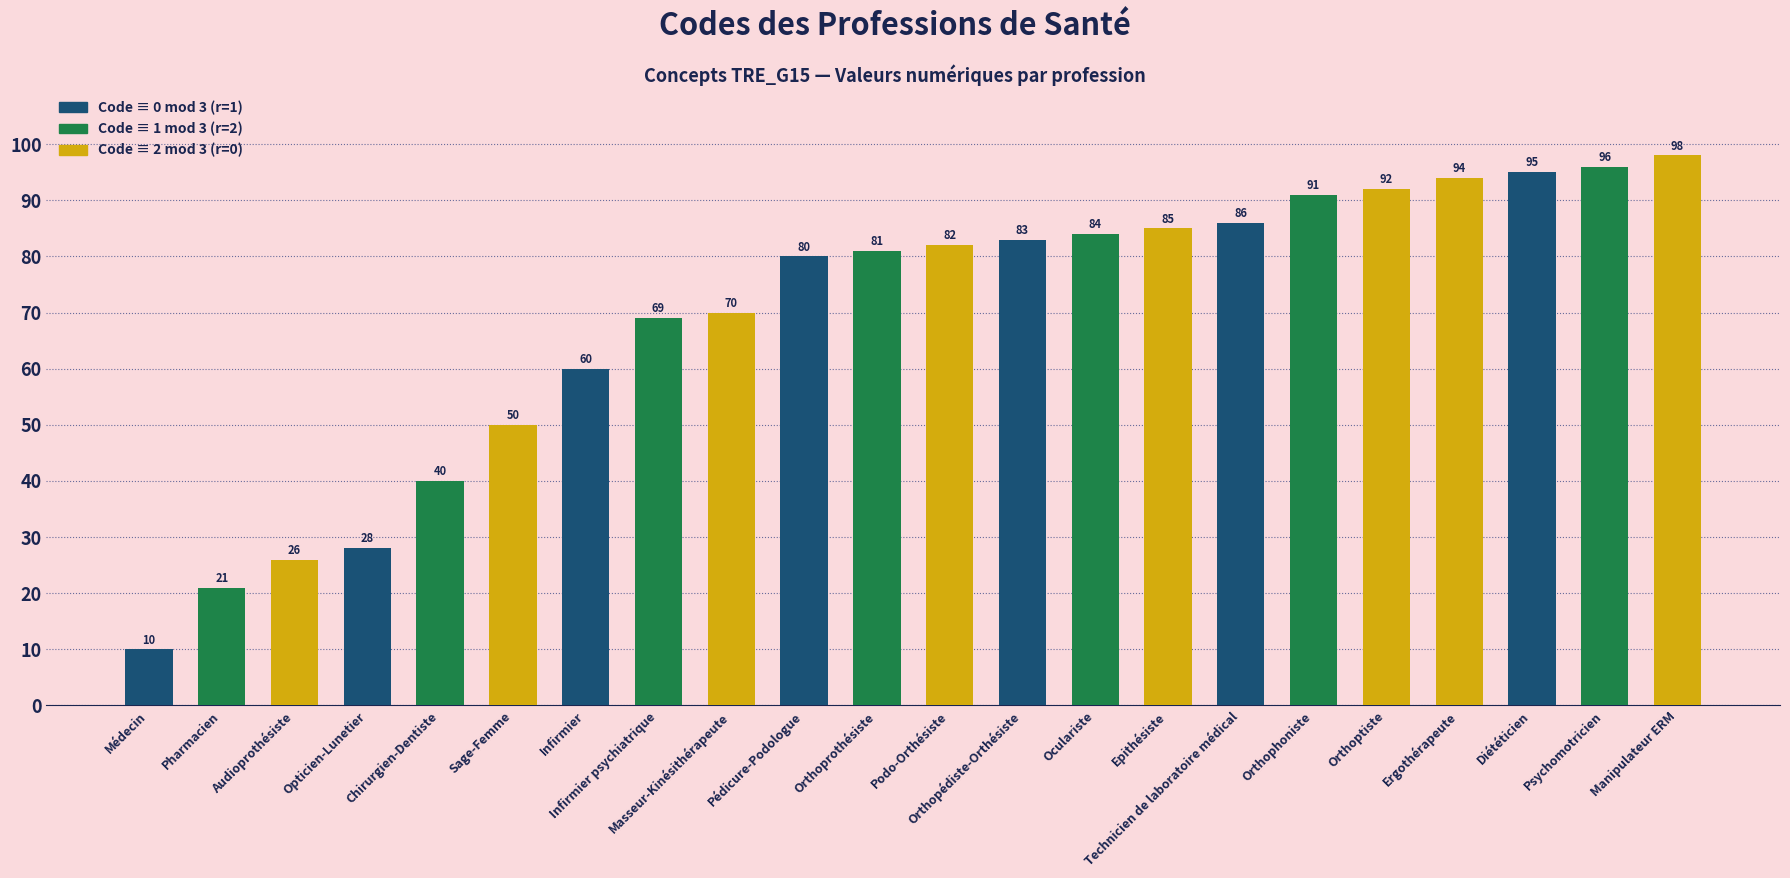

What is the sum of the values at Chirurgien-Dentiste and Epithésiste?

125